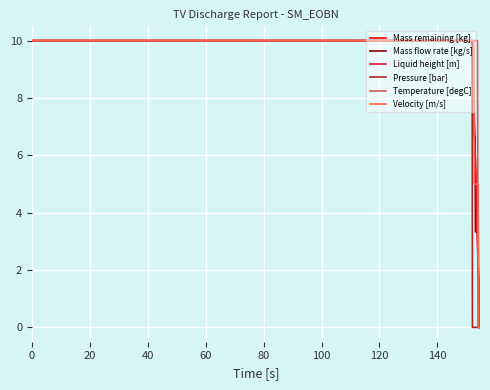

Which series has the largest total across all categories?

Temperature [degC]